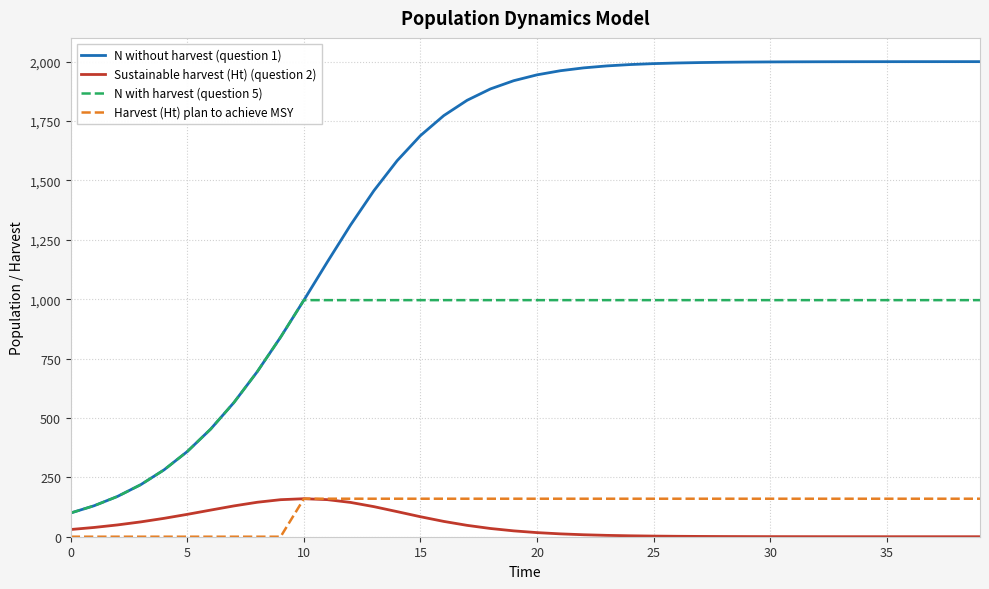

True or false: N with harvest (question 5) and Sustainable harvest (Ht) (question 2) intersect in this chart.

False